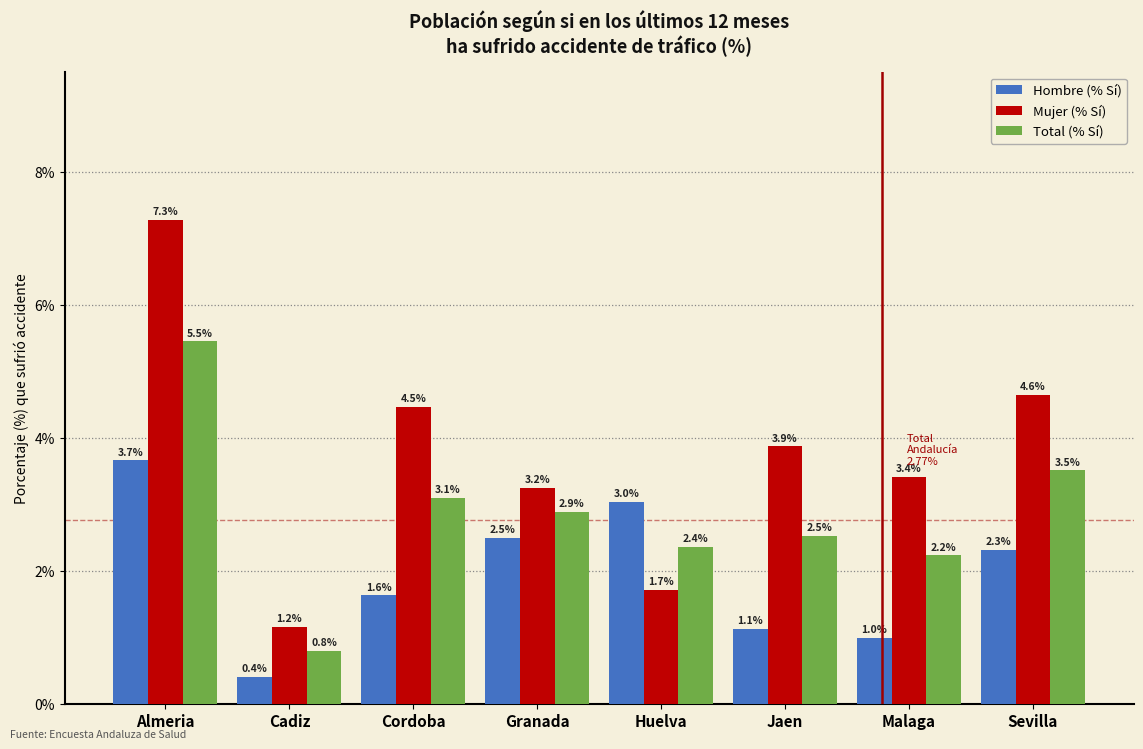

What is the minimum value for Mujer (% Sí)?

1.2